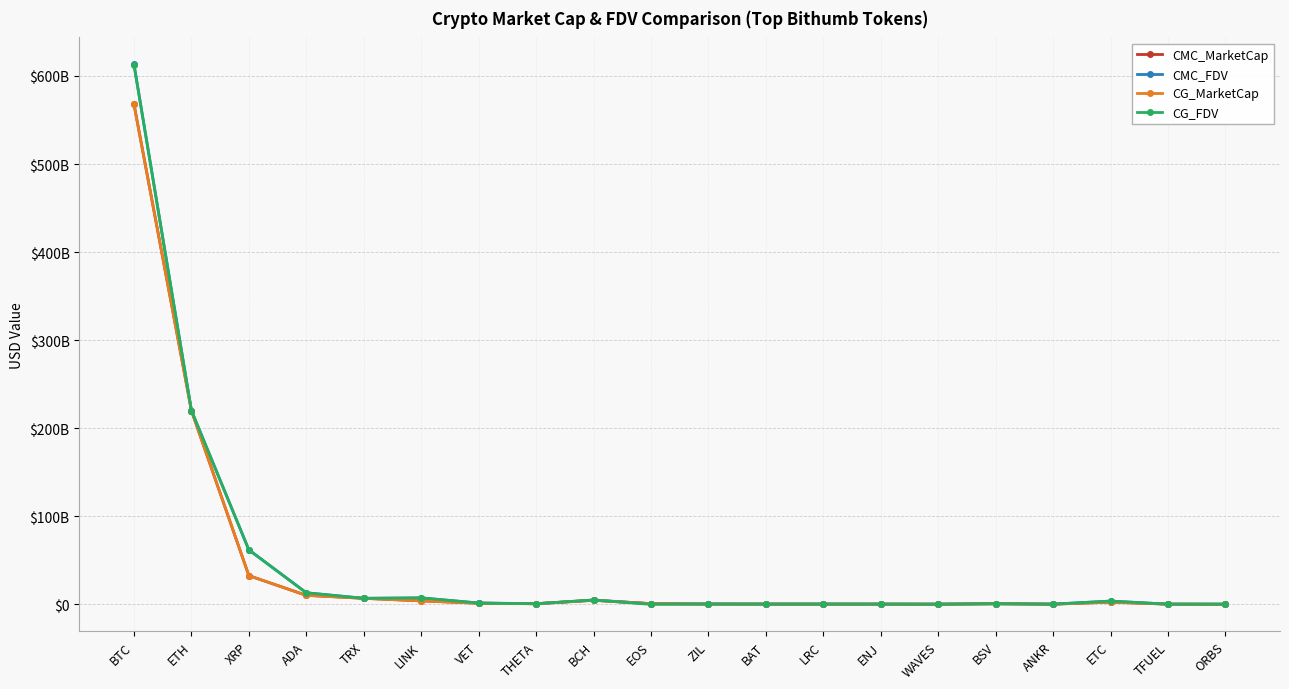

Which series has the widest spread of values?

CG_FDV